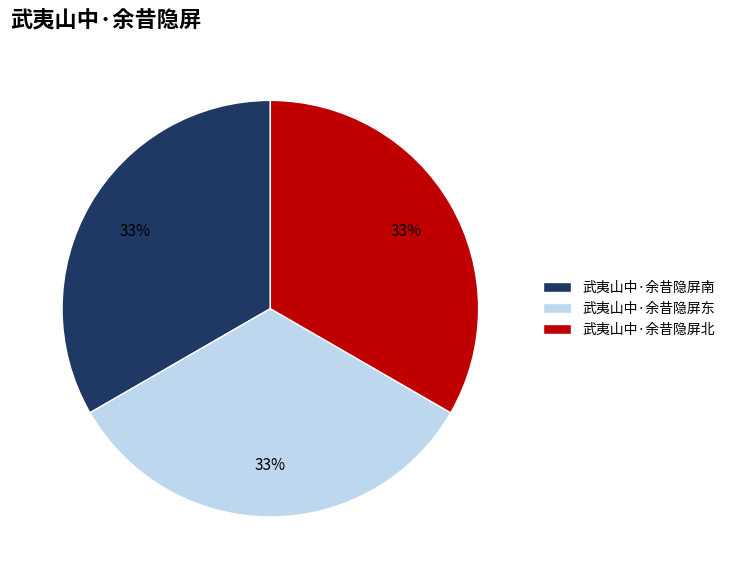

What percentage is the 武夷山中·余昔隐屏北 slice, to the nearest percent?

33%